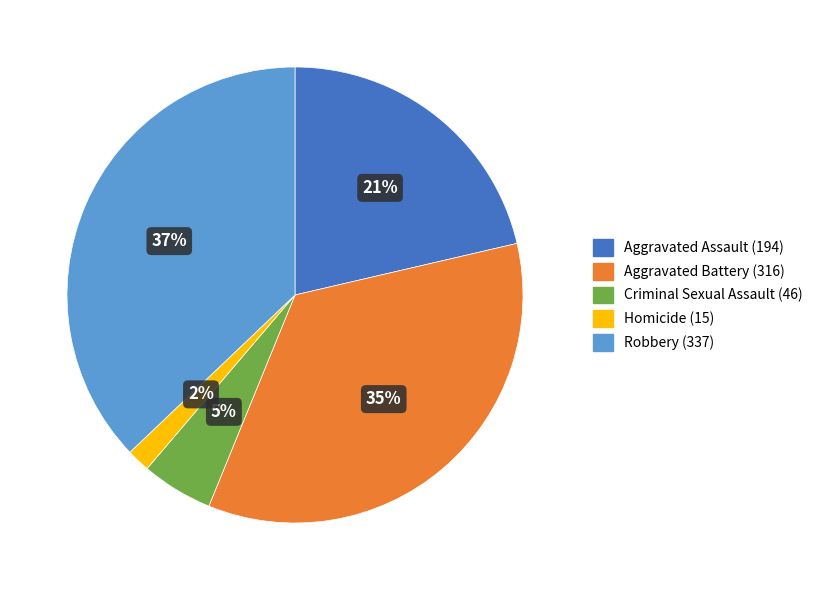

Which slice is the smallest?

Homicide